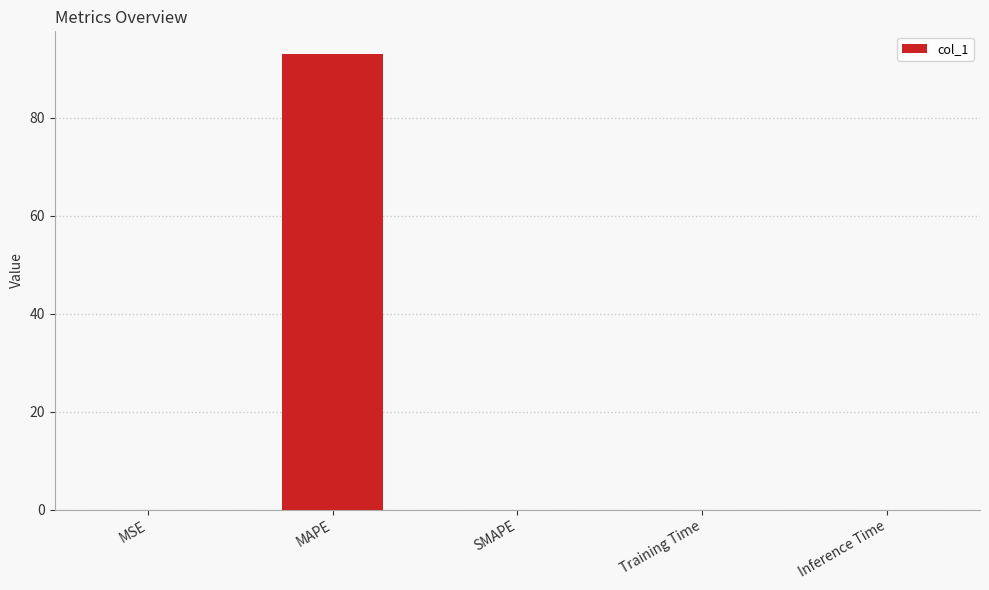

Count the number of data series in this chart.

1